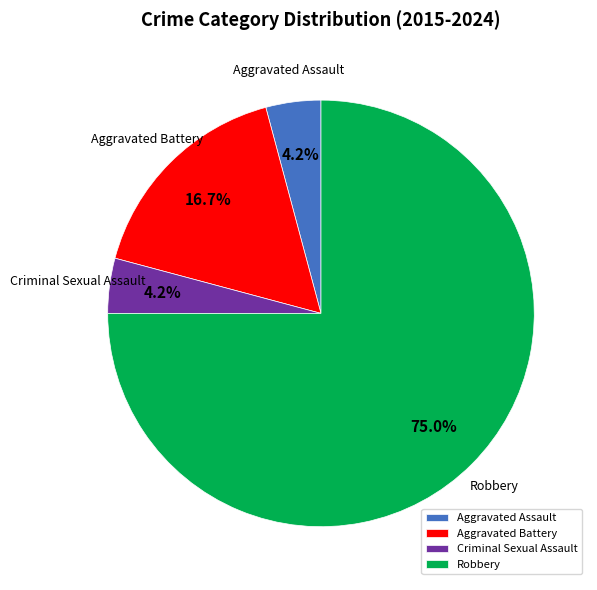

Is Robbery the majority of the pie?

Yes